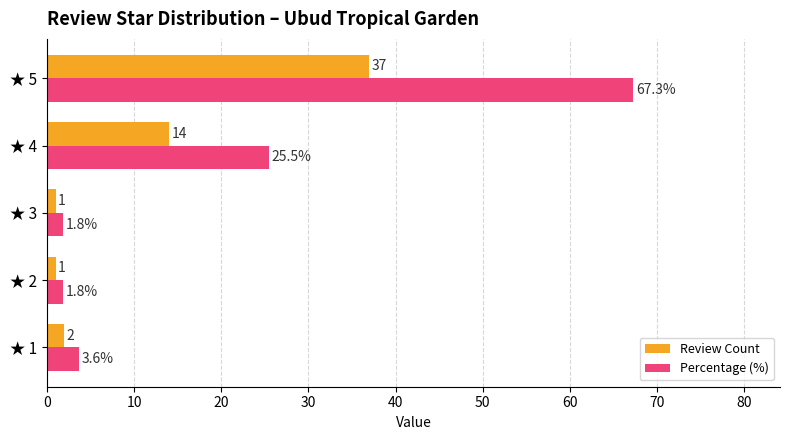

List the series in order of their overall mean, lowest first.

Review Count, Percentage (%)